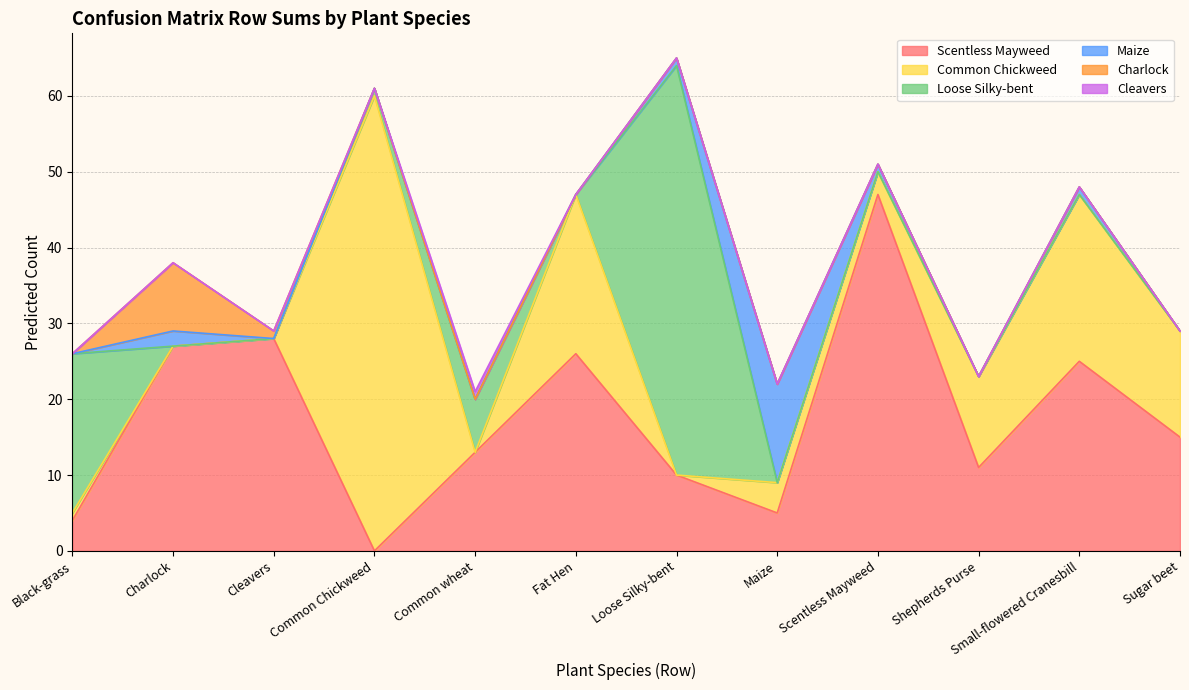

What is the sum of all Maize values?

18